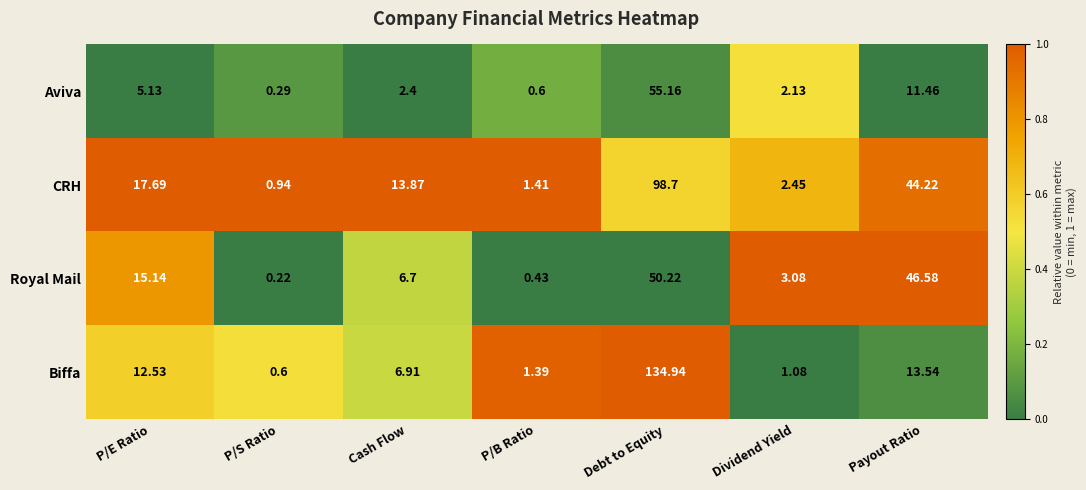

At which category is the sum across all series the highest?

Debt to Equity